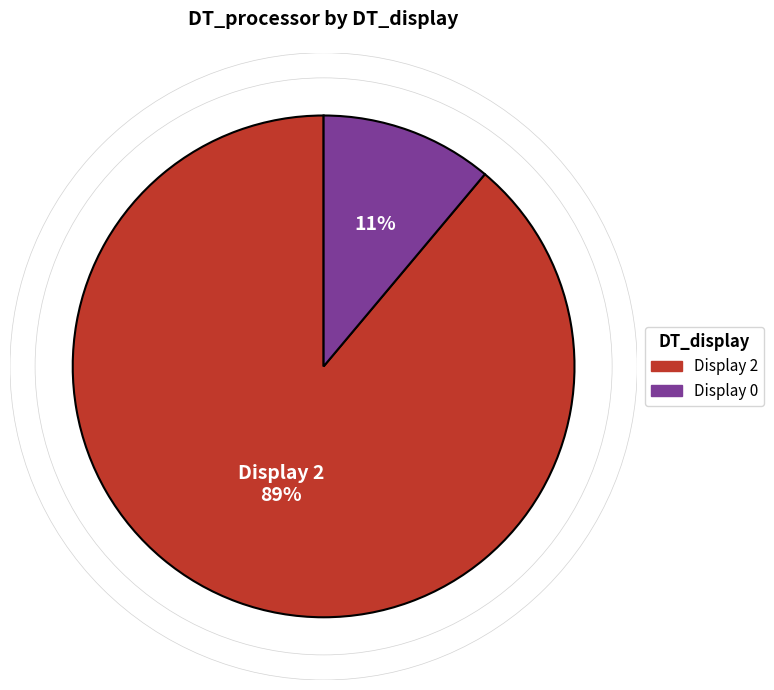

The Display 2 slice represents 89% of the pie. True or false?

True